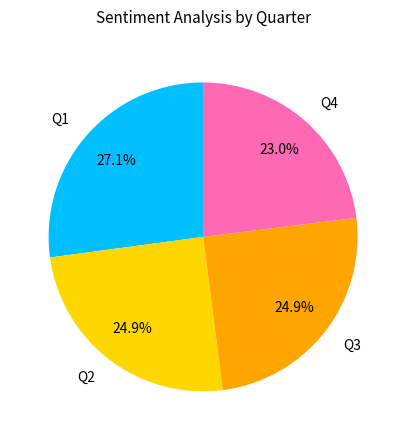

Approximately how many times larger is the value at Q4 compared to Q1?

0.8